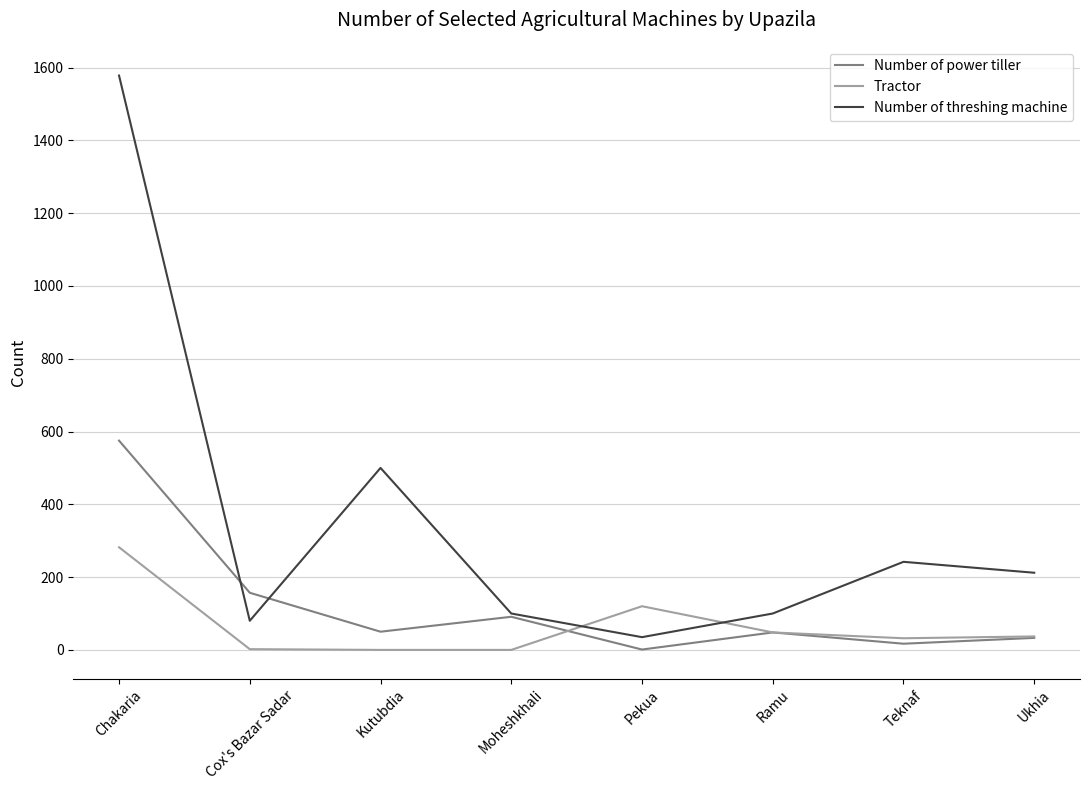

At which label does Number of threshing machine first exceed 212?

Chakaria